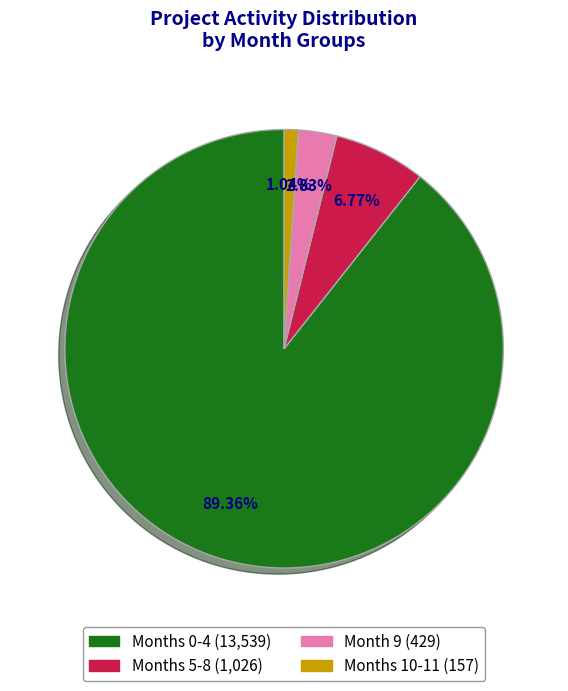

Rank the categories by value from highest to lowest.

Months 0-4 (13,539), Months 5-8 (1,026), Month 9 (429), Months 10-11 (157)